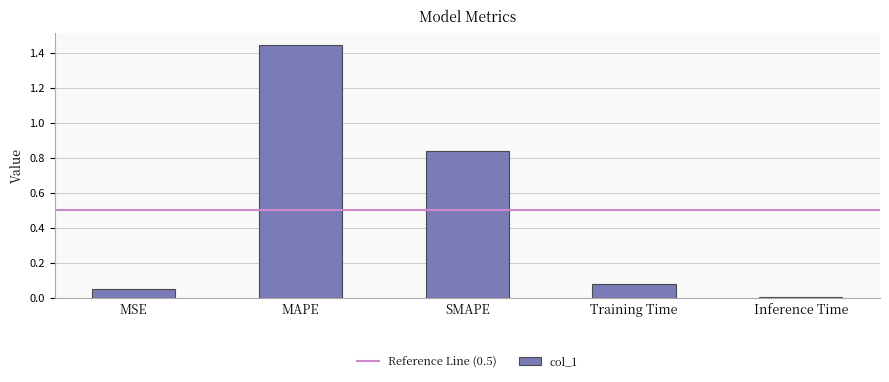

What is the sum of all values?

2.4